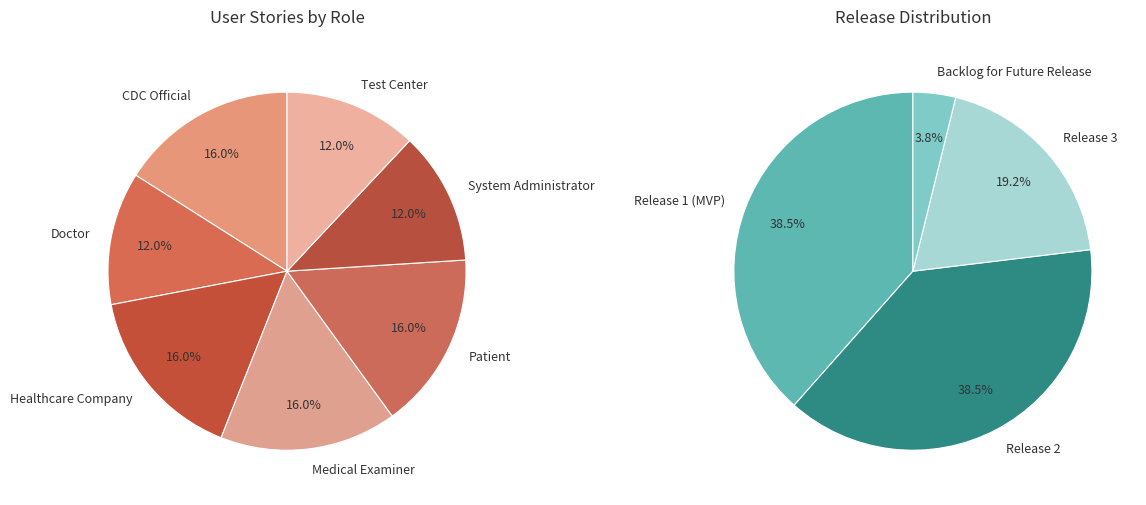

Count the number of slices in the pie.

7